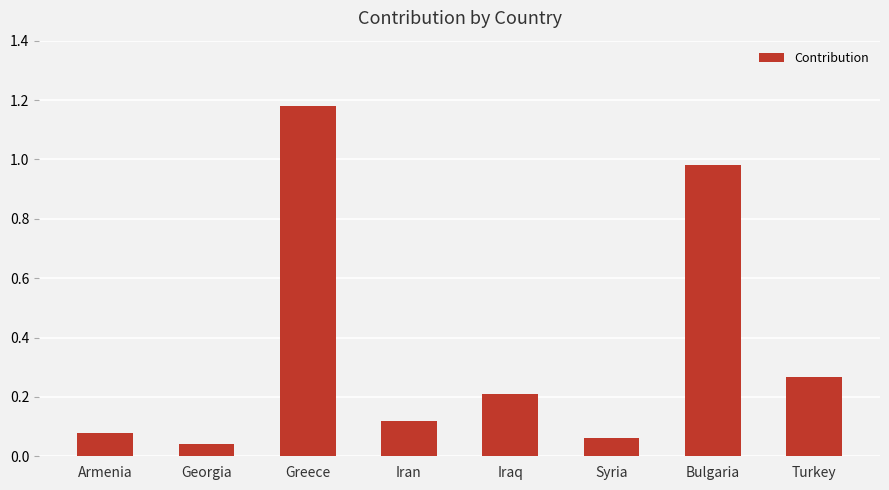

List the labels in order of value, largest first.

Greece, Bulgaria, Turkey, Iraq, Iran, Armenia, Syria, Georgia